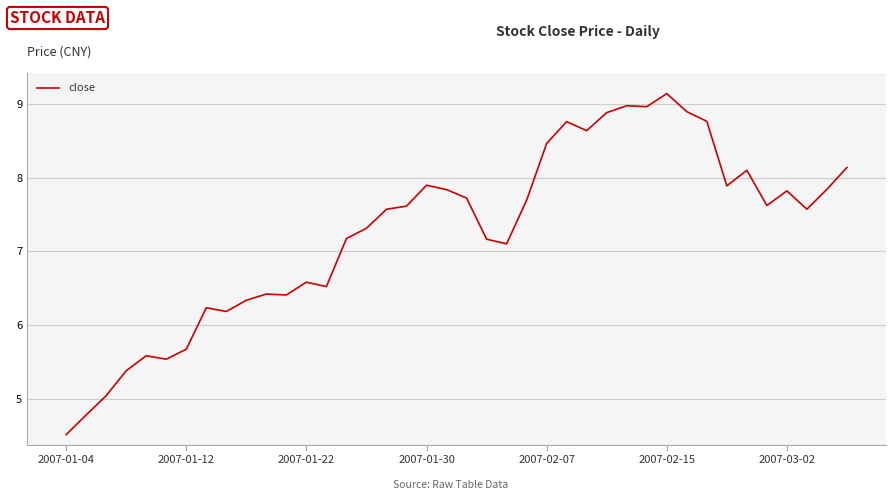

What is the sum of all values?

290.7